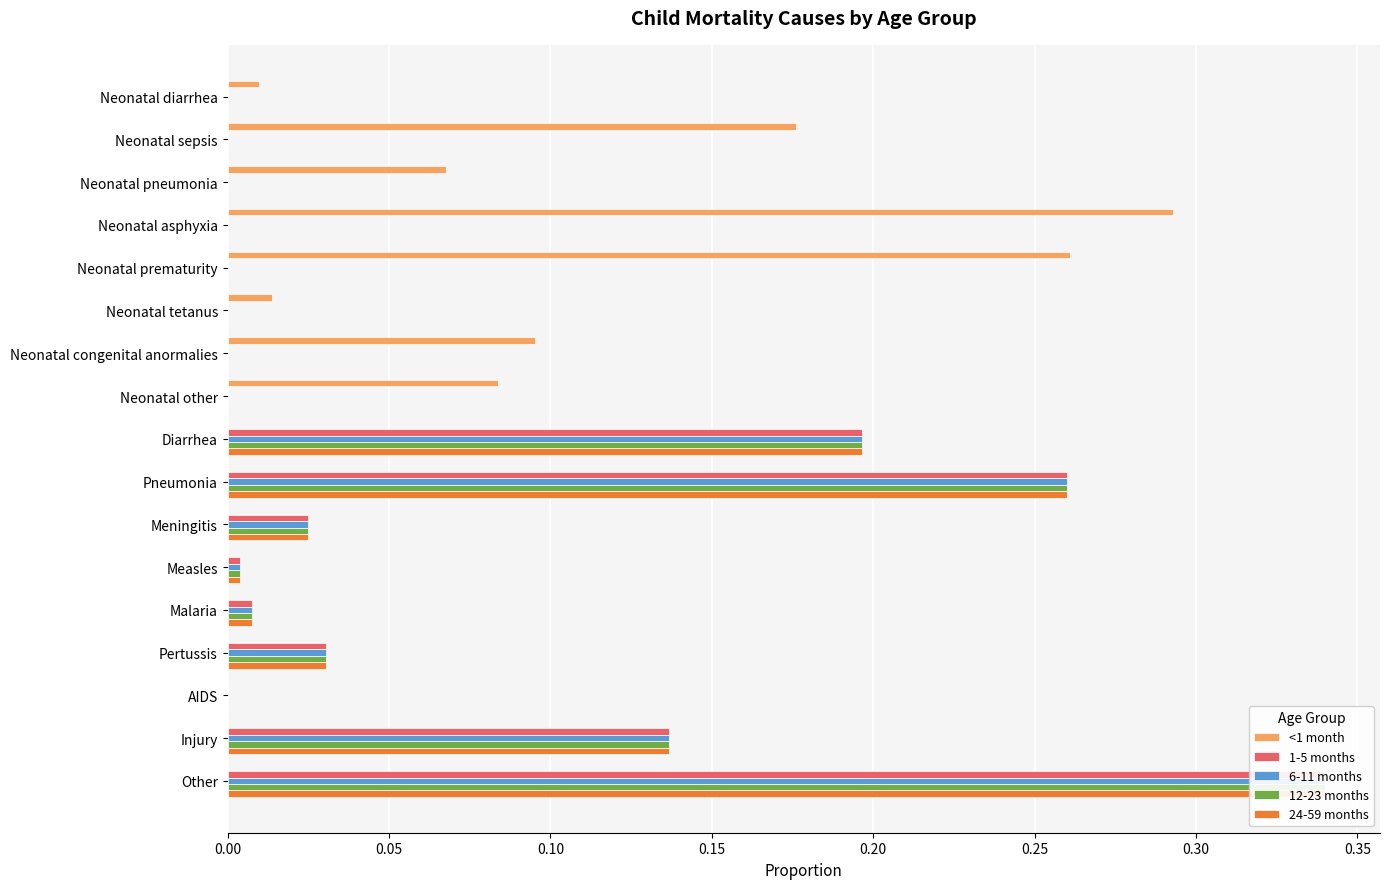

How many values in the <1 month series exceed 0?

8